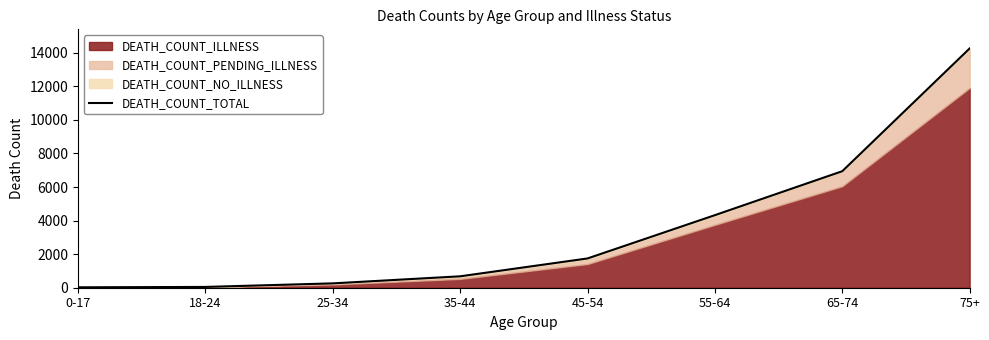

How many data points are less than 1744?

4